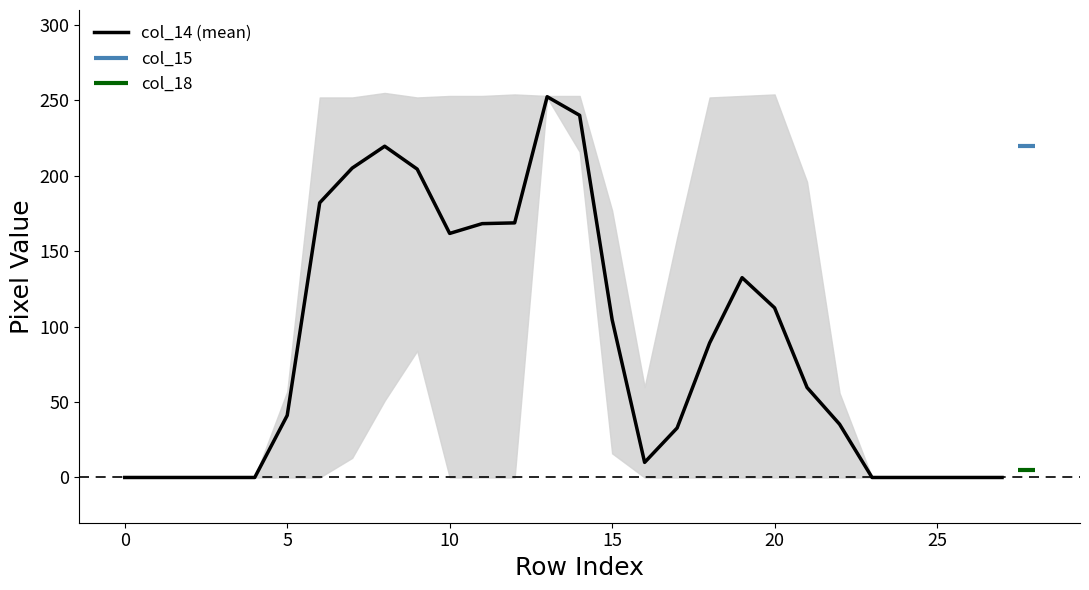

What is the highest value of the col_14 (mean) series?

252.5